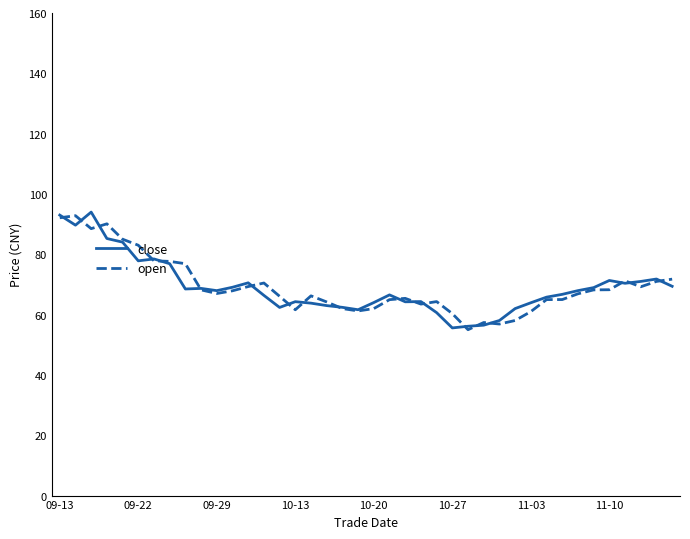

What is the lowest value of the open series?

55.0